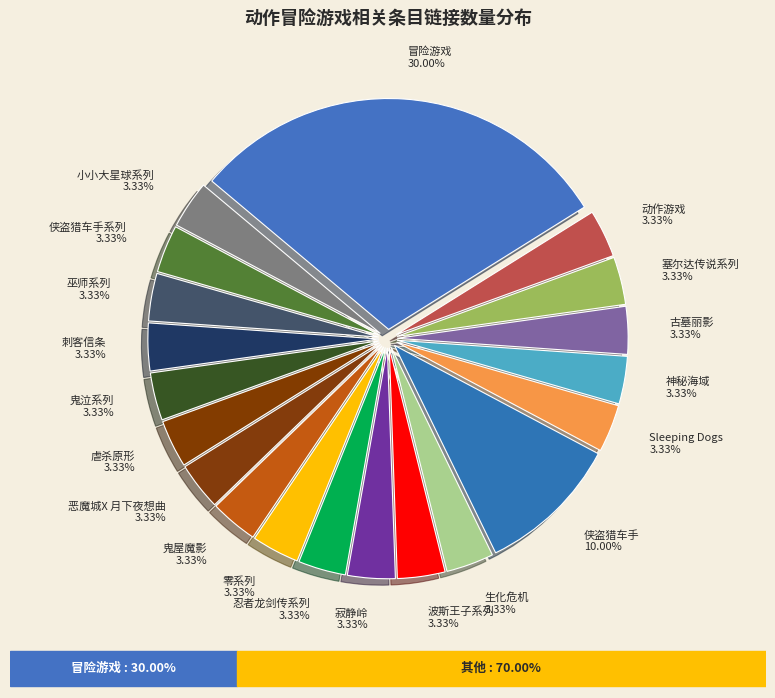

How many slices are in this pie chart?

20